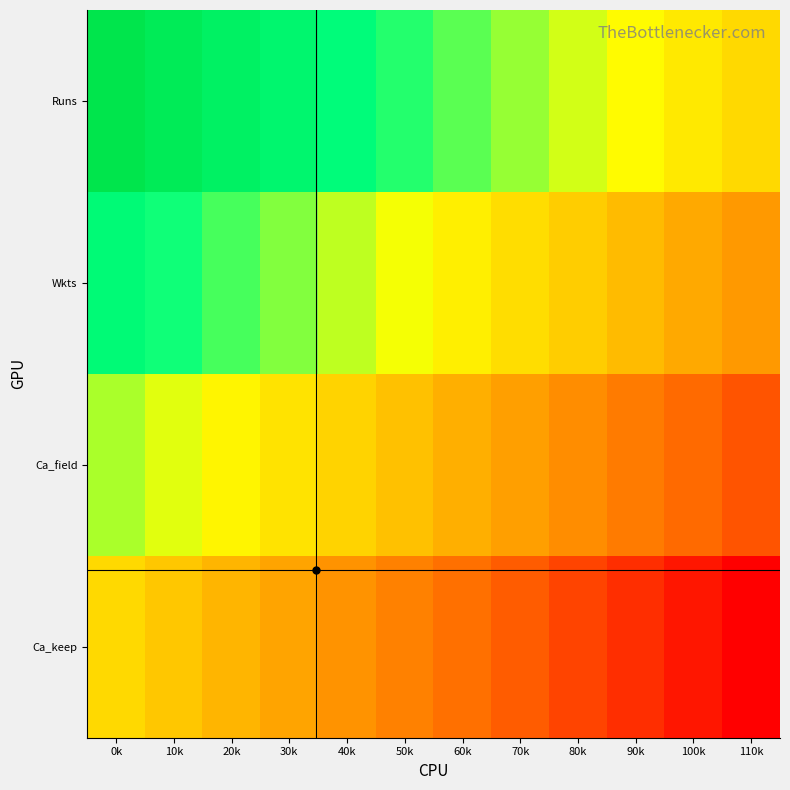

What is the total value across all series at 80k?

1.5